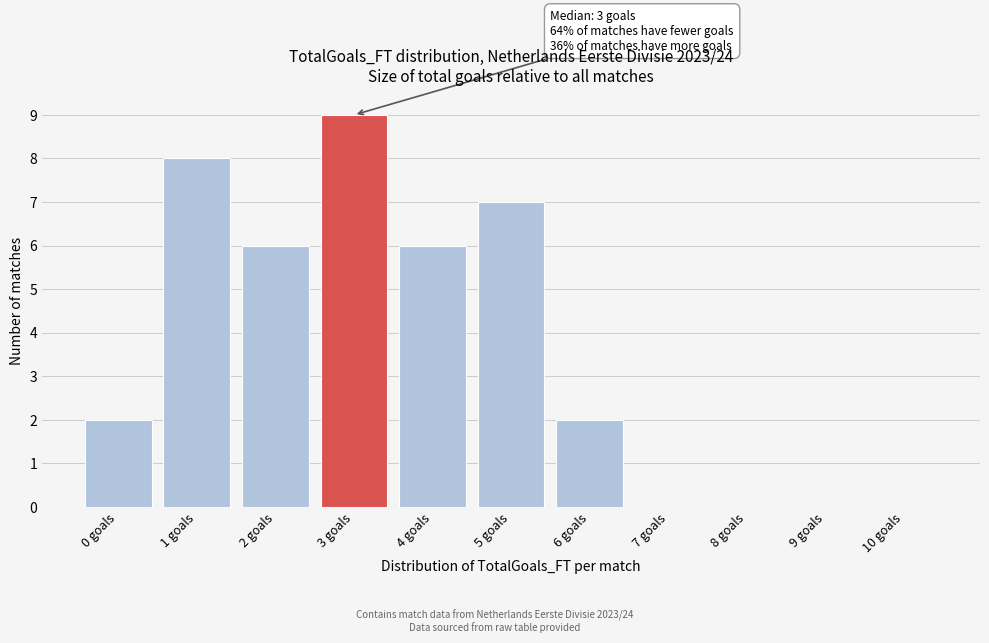

Reading left to right, list all the values displayed in this chart.

0 goals=2	1 goals=8	2 goals=6	3 goals=9	4 goals=6	5 goals=7	6 goals=2	7 goals=0	8 goals=0	9 goals=0	10 goals=0